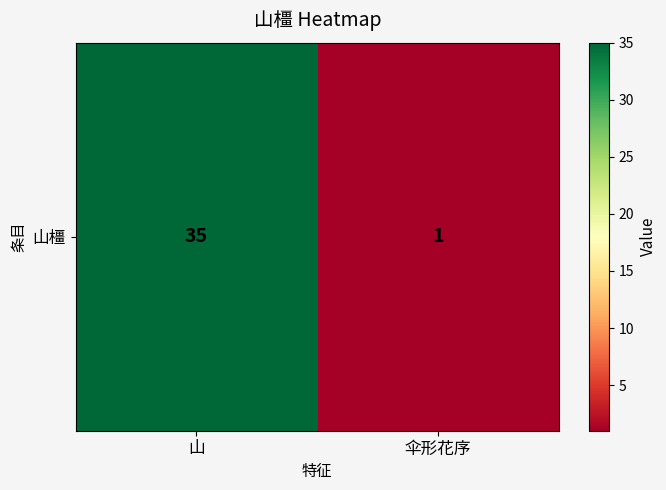

What is the sum of the values at 伞形花序 and 山?

36